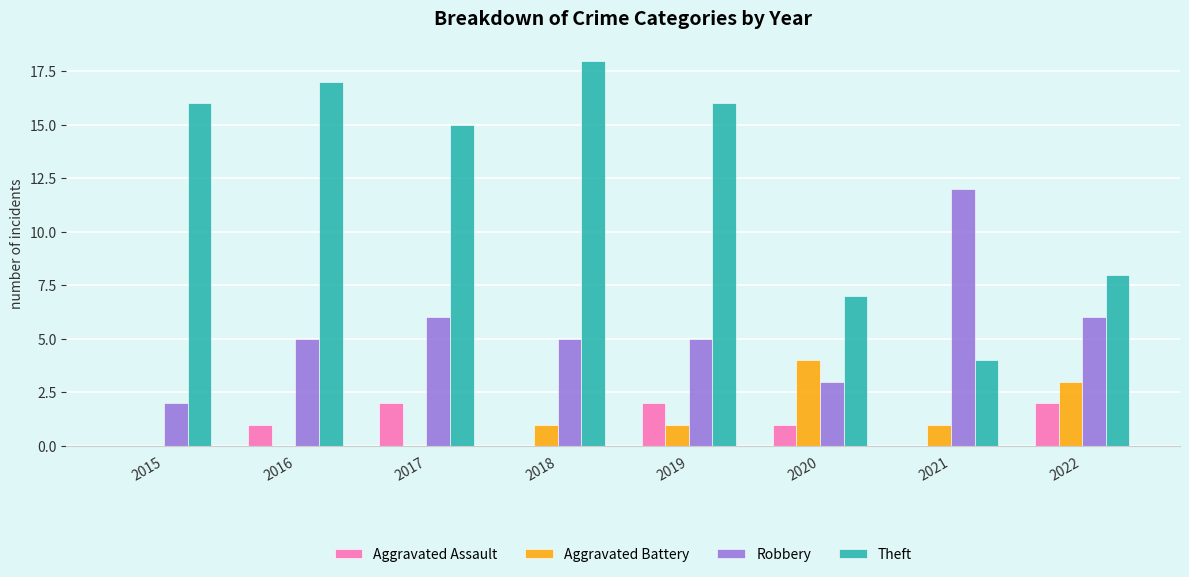

What is the maximum value shown in the chart?

18